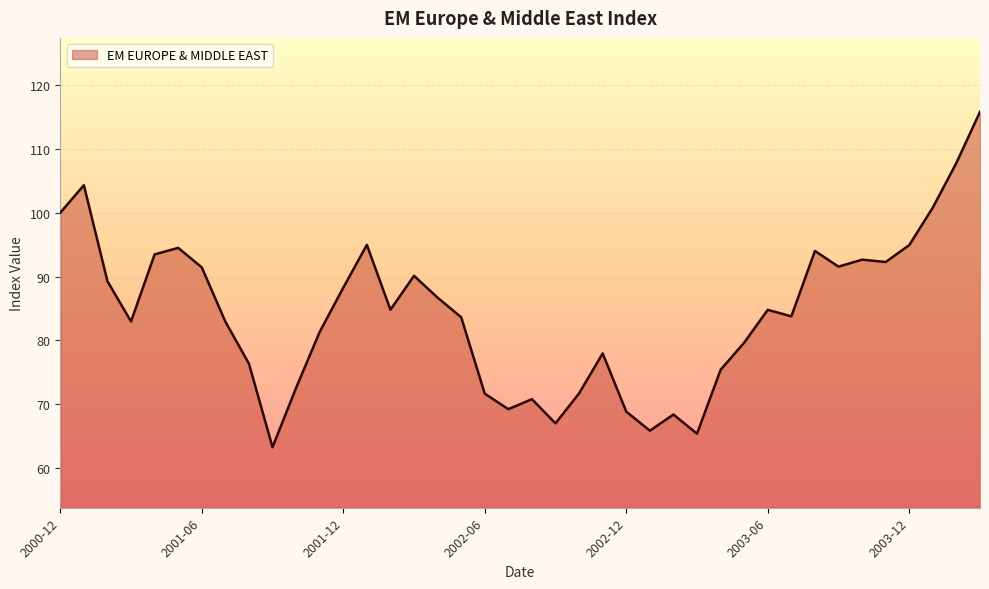

What is the difference between the maximum and minimum values?

52.6